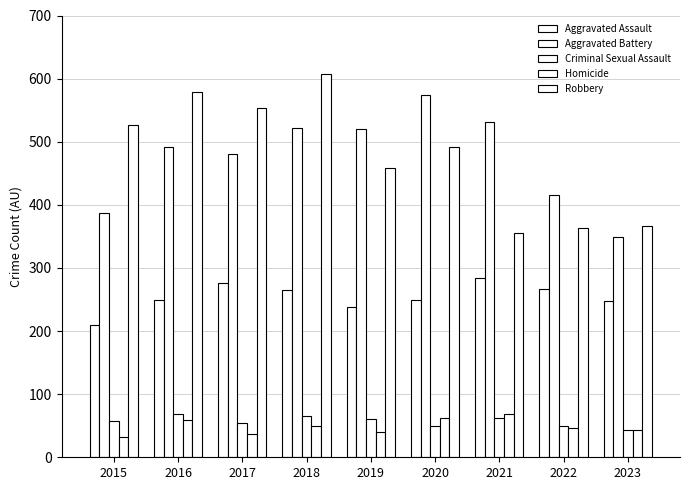

How many series are shown in this chart?

5